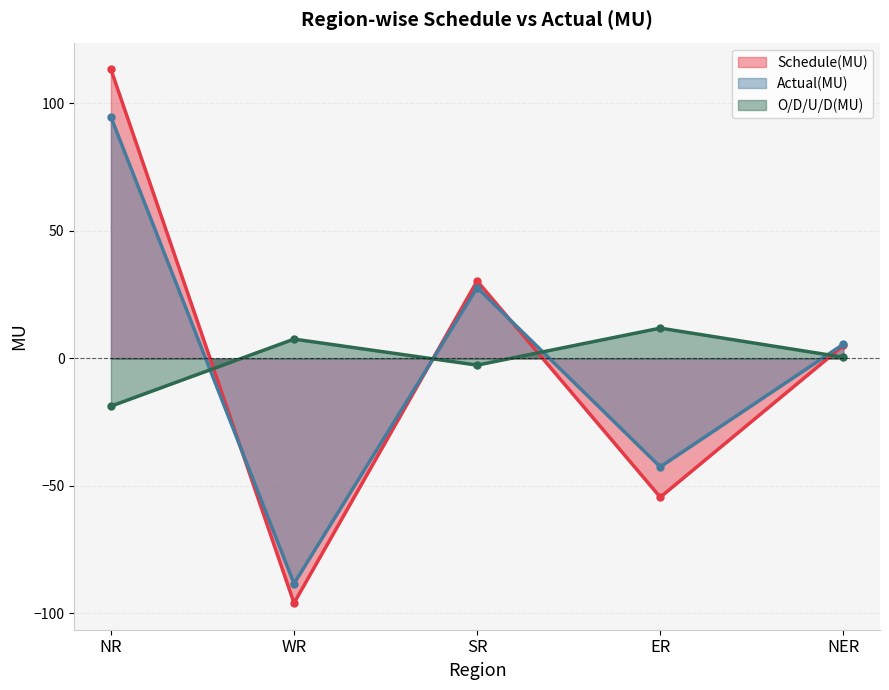

Rank the series by their maximum value, from lowest to highest.

O/D/U/D(MU), Actual(MU), Schedule(MU)